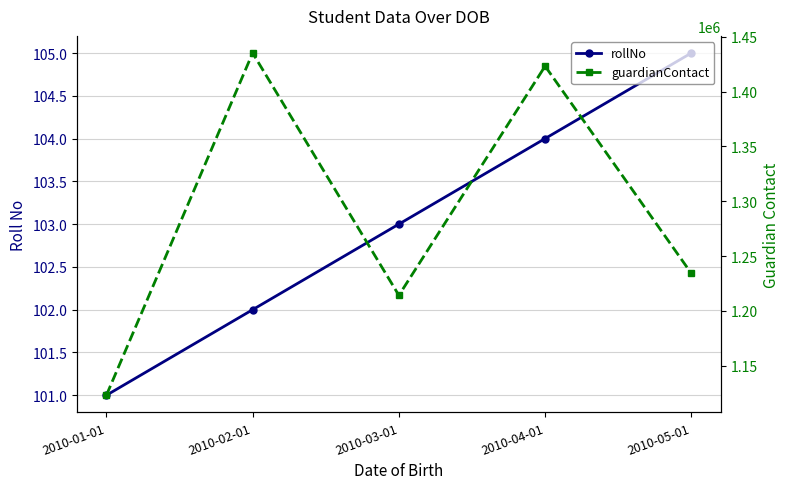

The guardianContact series shows 1123123 at 2010-01-01. True or false?

True